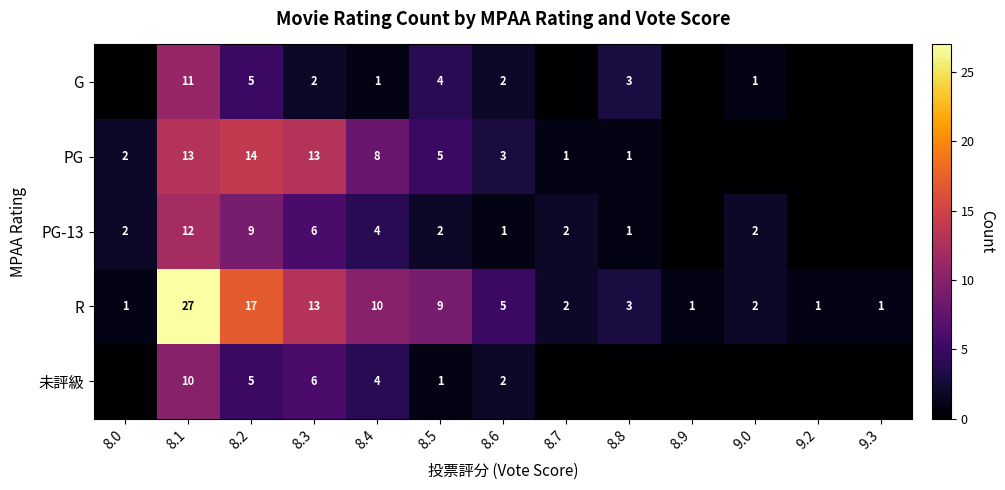

Between 8.1 and 8.4, which series saw the biggest shift?

R